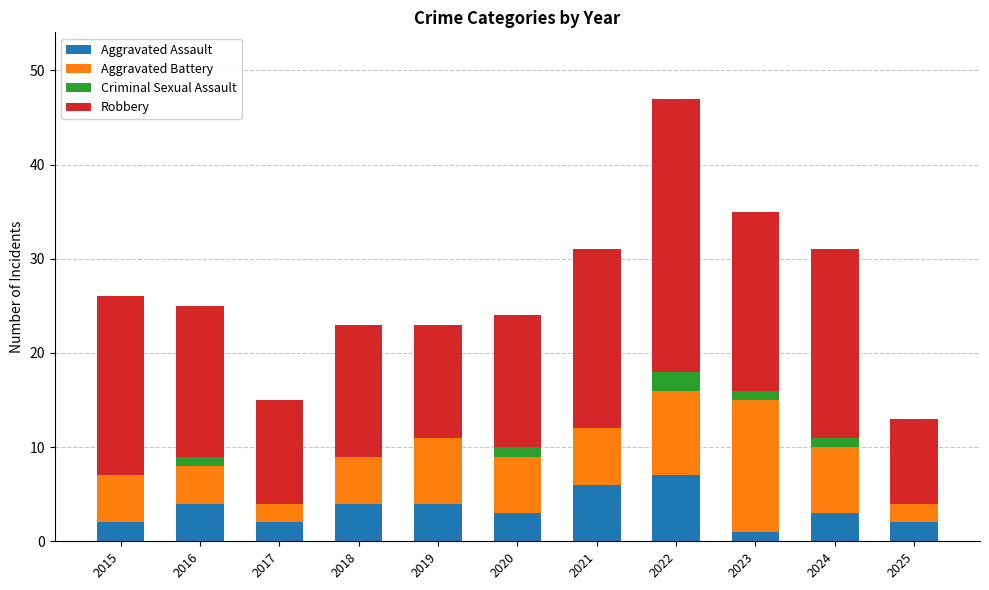

Are the bars grouped side by side (vs. stacked)?

No